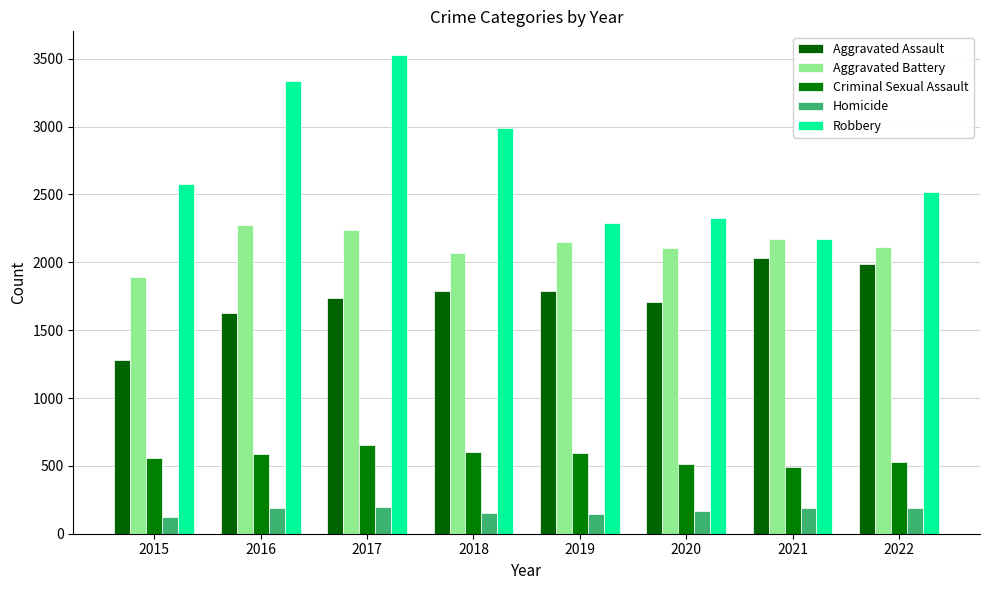

What is the sum of the Criminal Sexual Assault values at 2016 and 2022?

1118